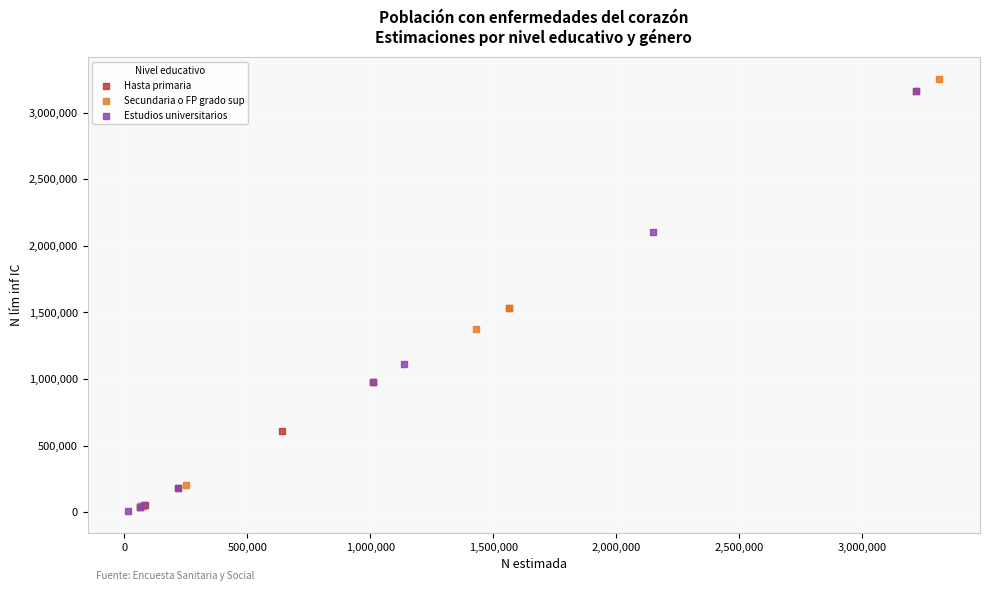

Which series has the largest Y range (max minus min)?

Secundaria o FP grado sup